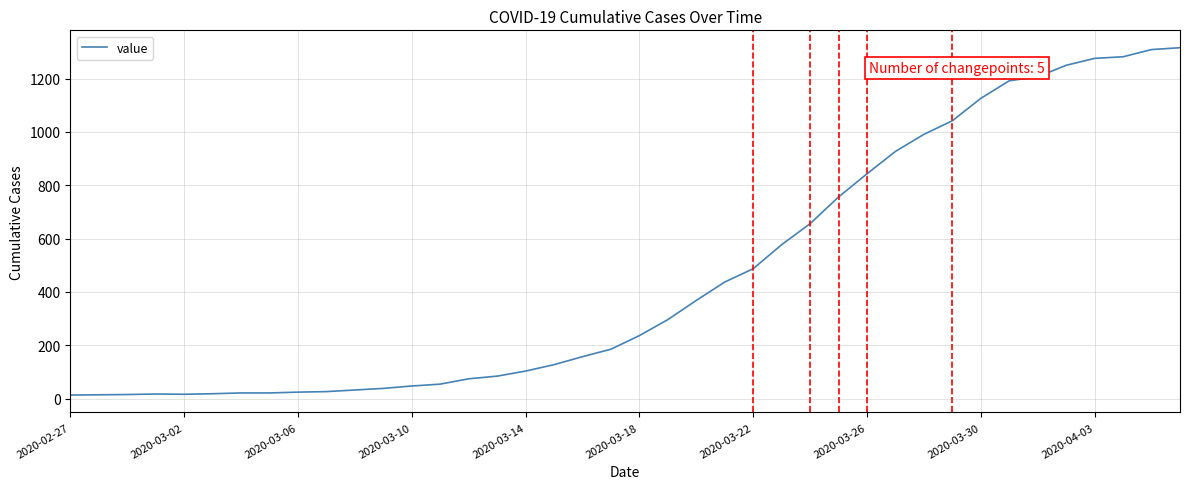

What is the difference between the maximum and minimum values?

1303